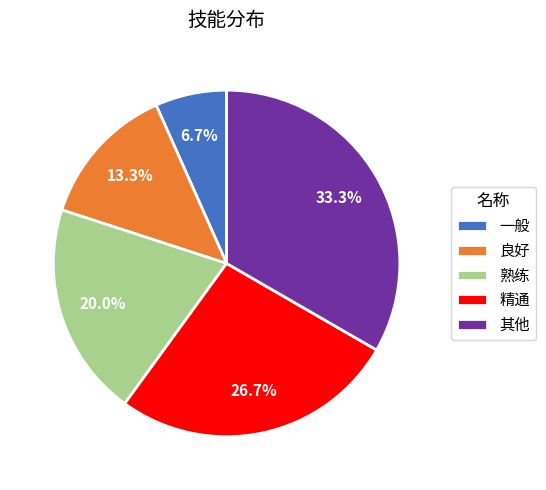

How many segments does this pie chart have?

5